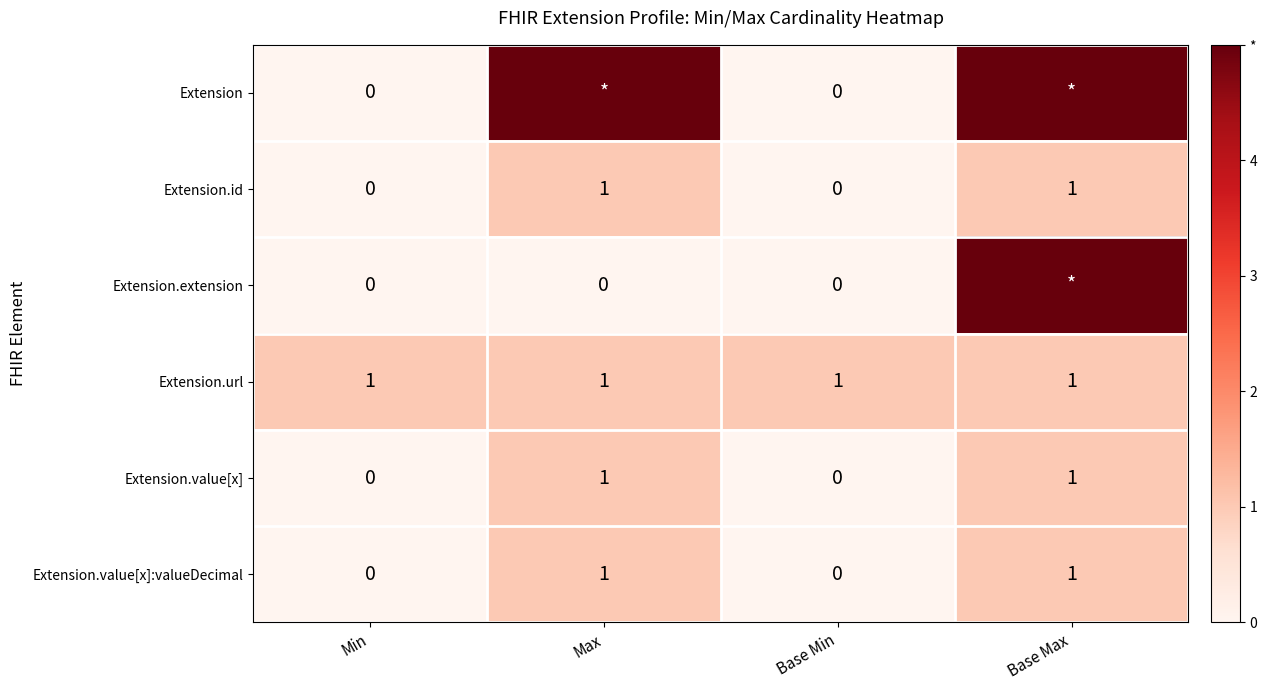

Between Base Max and Max, which is larger?

Base Max